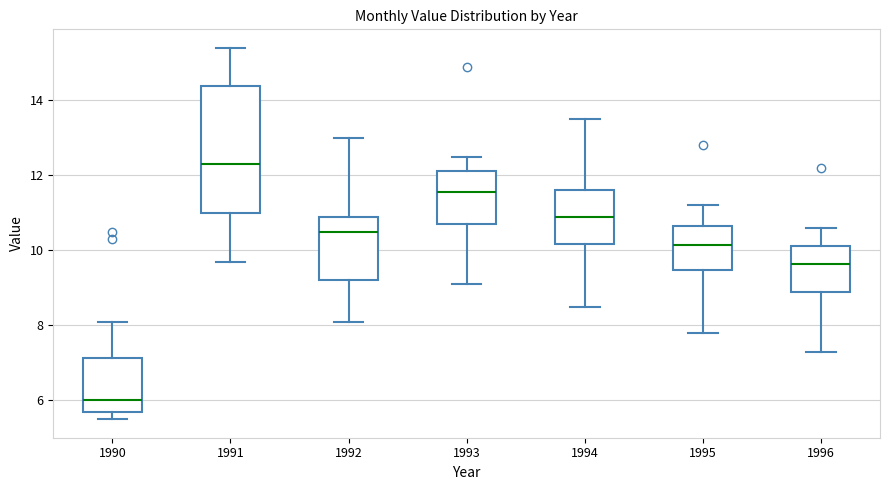

Comparing the boxes themselves (not the whiskers), which one is the tallest?

1991